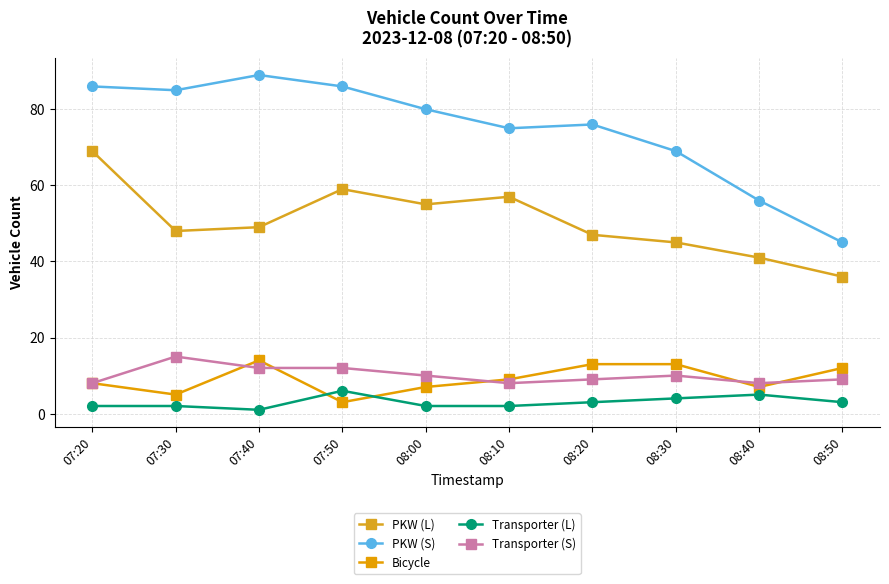

List the labels in order of Bicycle value, largest first.

07:40, 08:20, 08:30, 08:50, 08:10, 07:20, 08:00, 08:40, 07:30, 07:50